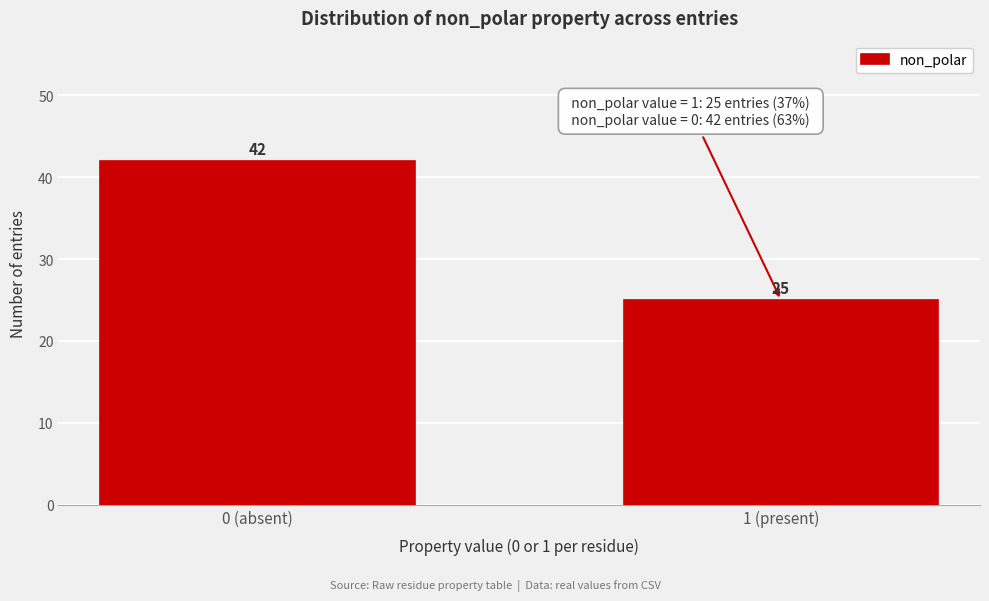

Reading left to right, what are all the values shown in this chart?

0 (absent)=42	1 (present)=25